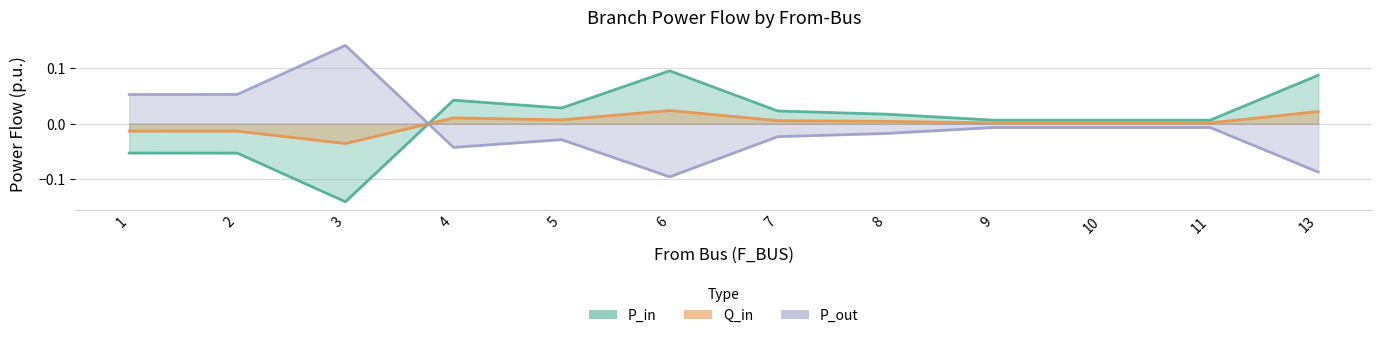

The Q_in series shows -0.0 at 2. True or false?

True